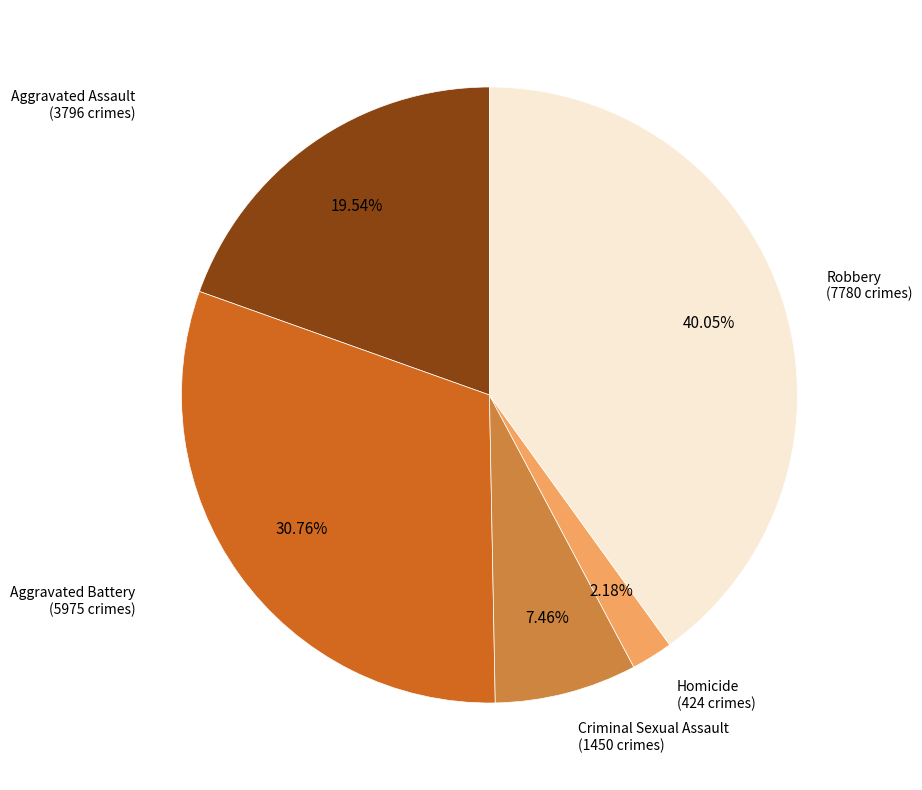

Does any single category account for the majority?

No